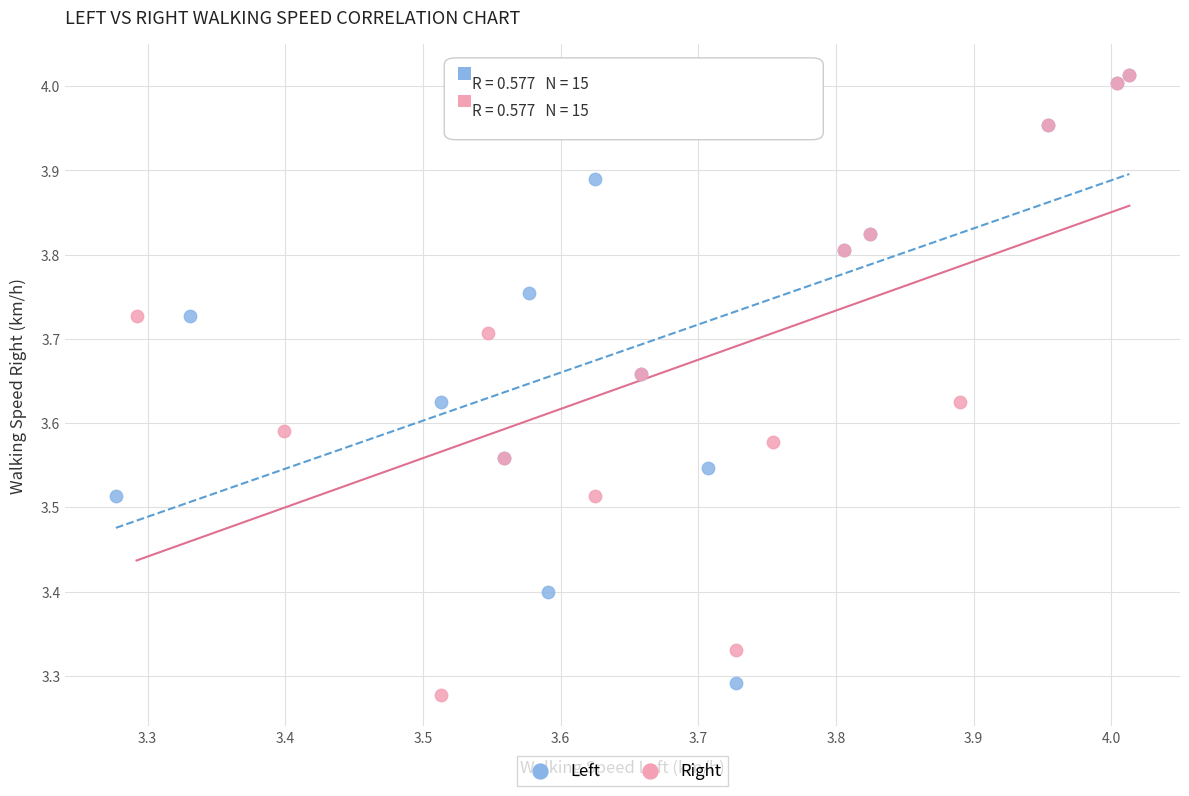

What are all the series names shown in the legend?

Left, Right